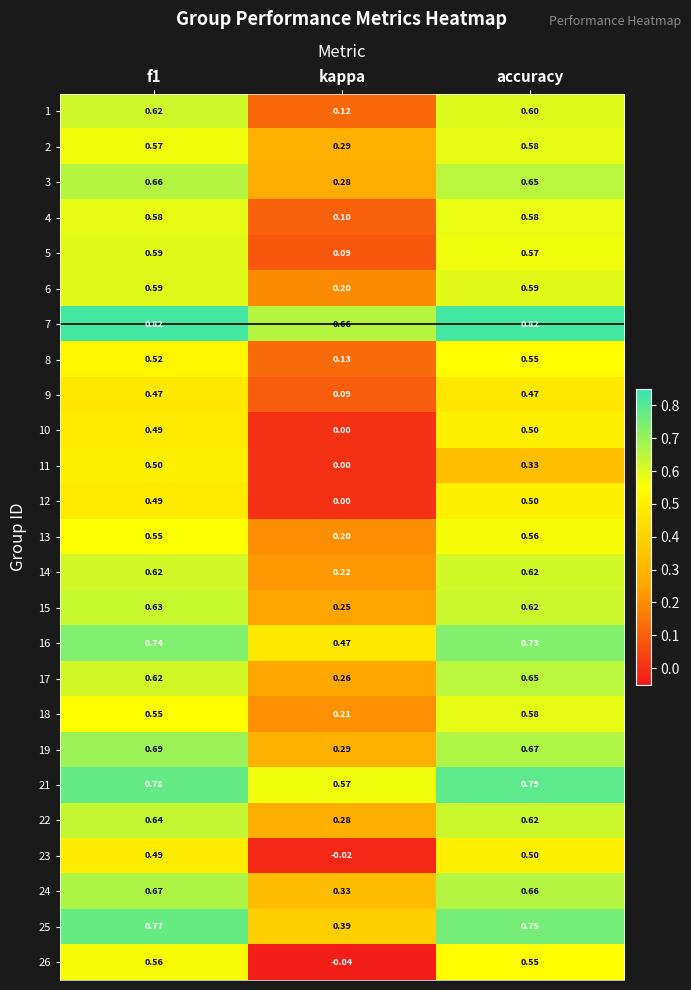

At which label does 23 reach its peak?

accuracy